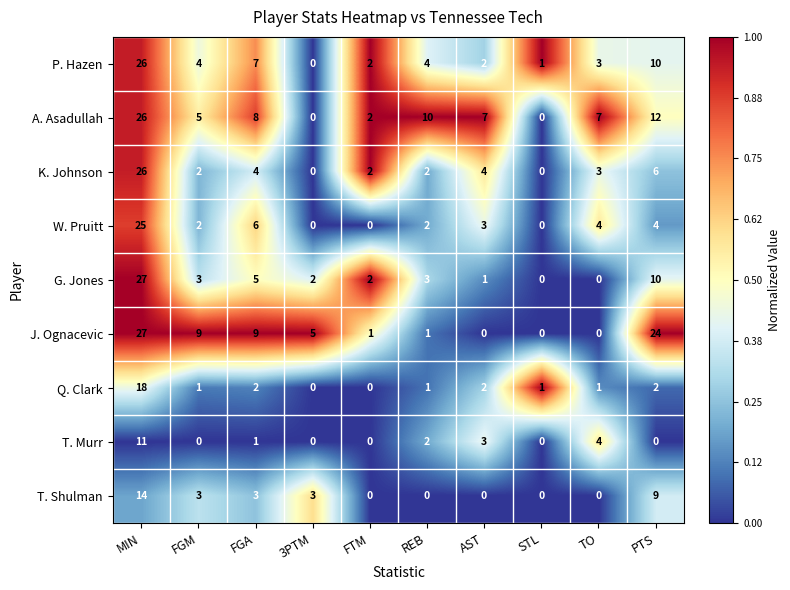

The Q. Clark series shows 3 at AST. True or false?

False